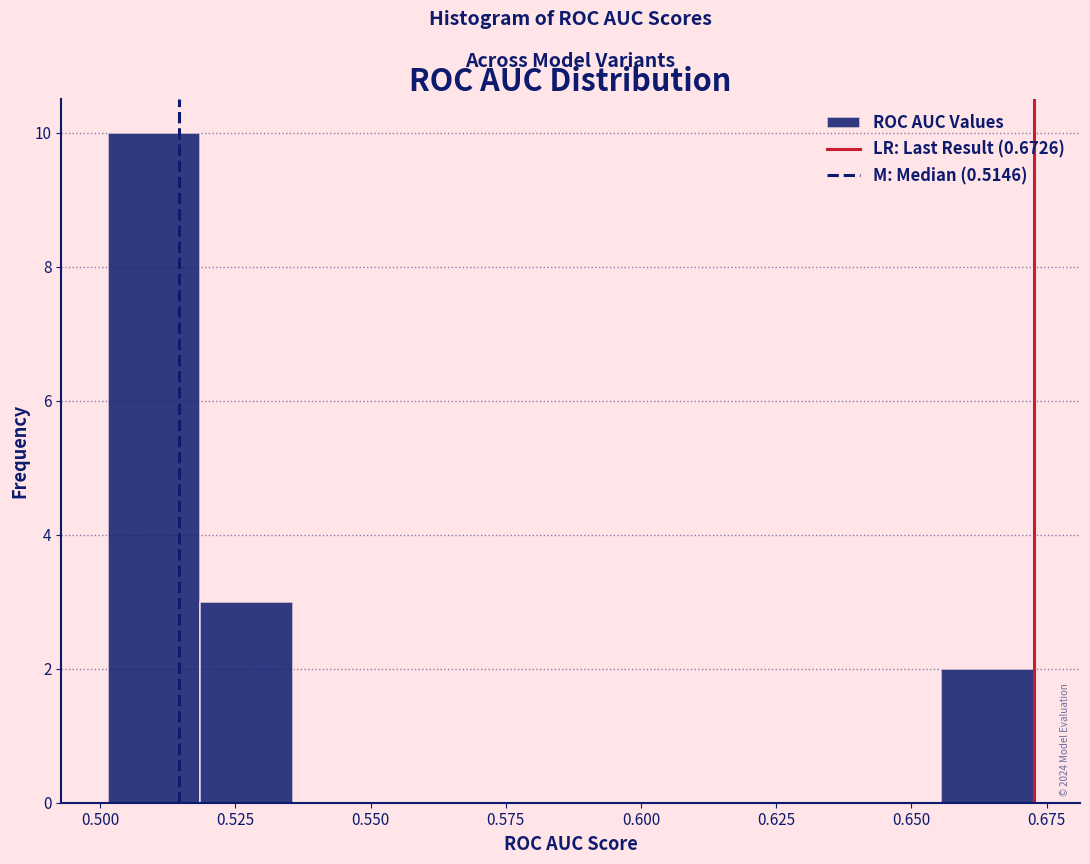

Read against the x-axis, roughly where is the centre of the tallest bar?

0.510